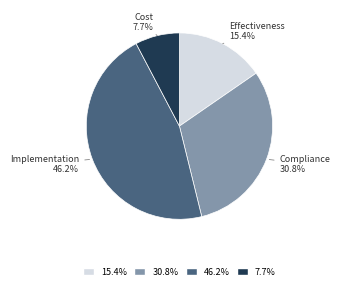

What percentage is NOT represented by Compliance?

69.2%